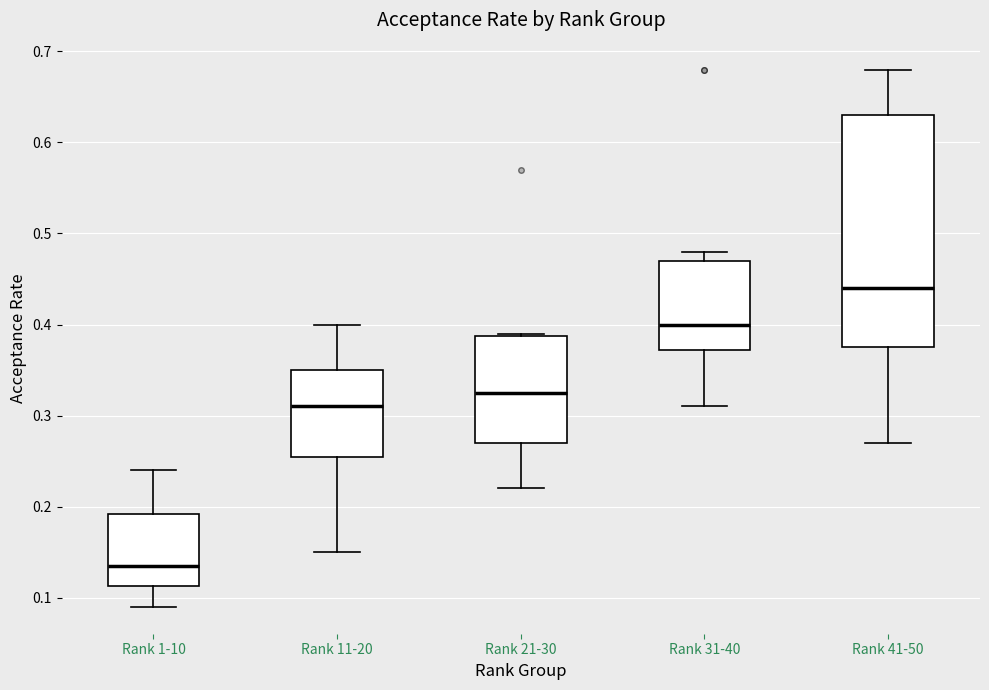

Where does the upper whisker of the box for Rank 1-10 end on the y-axis? The values are not printed on the chart, so give them approximately, as read against the axis.

0.24